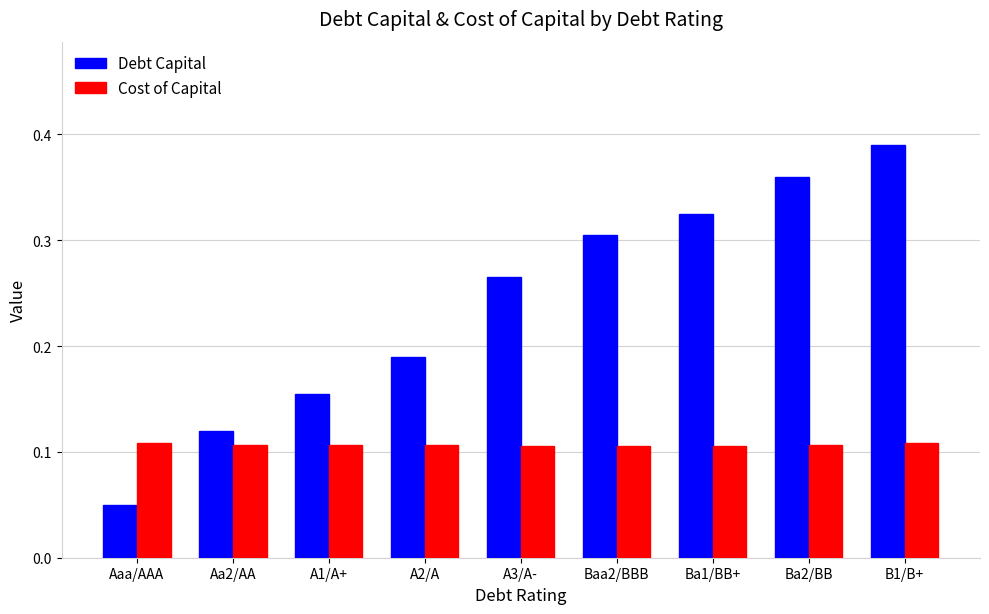

What is the sum of all Debt Capital values?

2.2